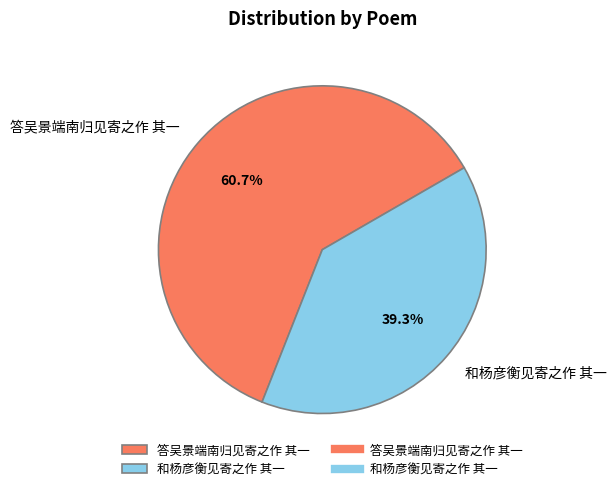

What percentage is the 答吴景端南归见寄之作 其一 slice, to the nearest percent?

61%